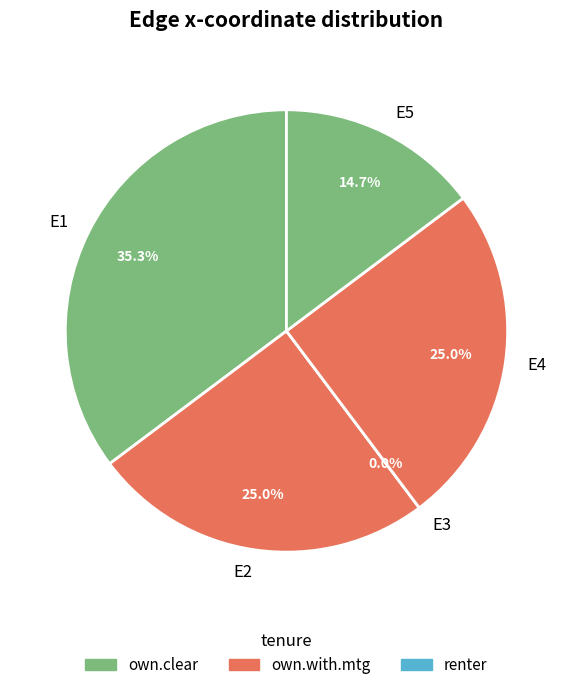

How many segments does this pie chart have?

5